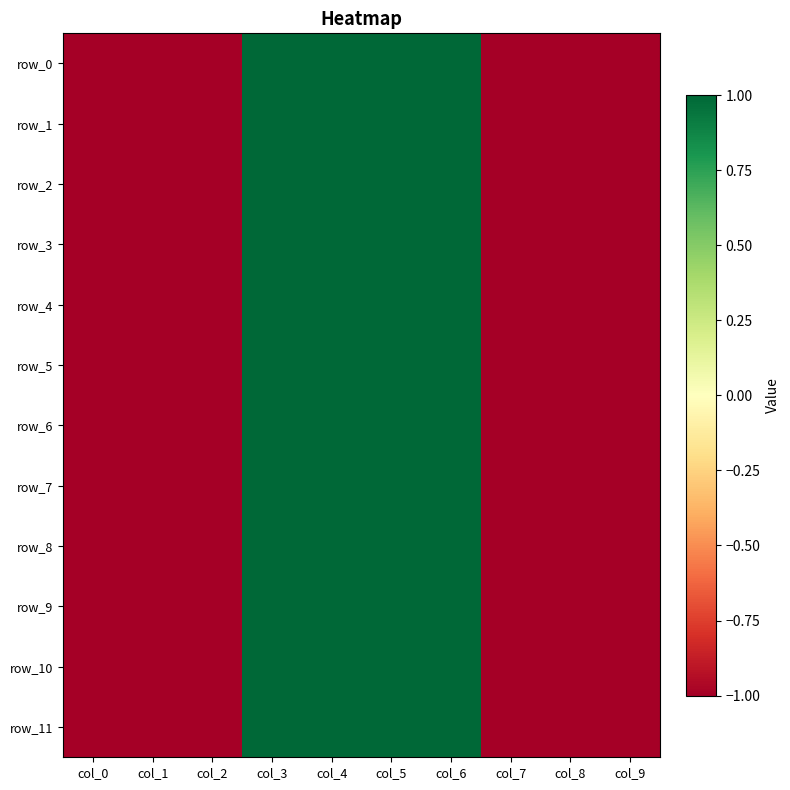

Reading right to left, transcribe all the data shown in this chart.

row_0: col_9=-1	col_8=-1	col_7=-1	col_6=1	col_5=1	col_4=1	col_3=1	col_2=-1	col_1=-1	col_0=-1
row_1: col_9=-1	col_8=-1	col_7=-1	col_6=1	col_5=1	col_4=1	col_3=1	col_2=-1	col_1=-1	col_0=-1
row_2: col_9=-1	col_8=-1	col_7=-1	col_6=1	col_5=1	col_4=1	col_3=1	col_2=-1	col_1=-1	col_0=-1
row_3: col_9=-1	col_8=-1	col_7=-1	col_6=1	col_5=1	col_4=1	col_3=1	col_2=-1	col_1=-1	col_0=-1
row_4: col_9=-1	col_8=-1	col_7=-1	col_6=1	col_5=1	col_4=1	col_3=1	col_2=-1	col_1=-1	col_0=-1
row_5: col_9=-1	col_8=-1	col_7=-1	col_6=1	col_5=1	col_4=1	col_3=1	col_2=-1	col_1=-1	col_0=-1
row_6: col_9=-1	col_8=-1	col_7=-1	col_6=1	col_5=1	col_4=1	col_3=1	col_2=-1	col_1=-1	col_0=-1
row_7: col_9=-1	col_8=-1	col_7=-1	col_6=1	col_5=1	col_4=1	col_3=1	col_2=-1	col_1=-1	col_0=-1
row_8: col_9=-1	col_8=-1	col_7=-1	col_6=1	col_5=1	col_4=1	col_3=1	col_2=-1	col_1=-1	col_0=-1
row_9: col_9=-1	col_8=-1	col_7=-1	col_6=1	col_5=1	col_4=1	col_3=1	col_2=-1	col_1=-1	col_0=-1
row_10: col_9=-1	col_8=-1	col_7=-1	col_6=1	col_5=1	col_4=1	col_3=1	col_2=-1	col_1=-1	col_0=-1
row_11: col_9=-1	col_8=-1	col_7=-1	col_6=1	col_5=1	col_4=1	col_3=1	col_2=-1	col_1=-1	col_0=-1